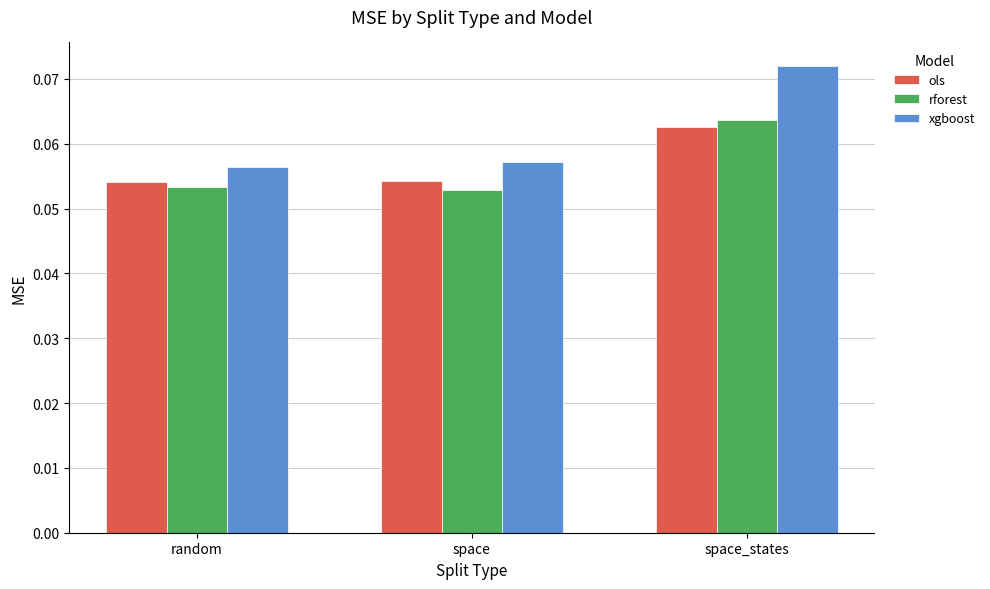

List the series in order of their peak value, lowest first.

ols, rforest, xgboost